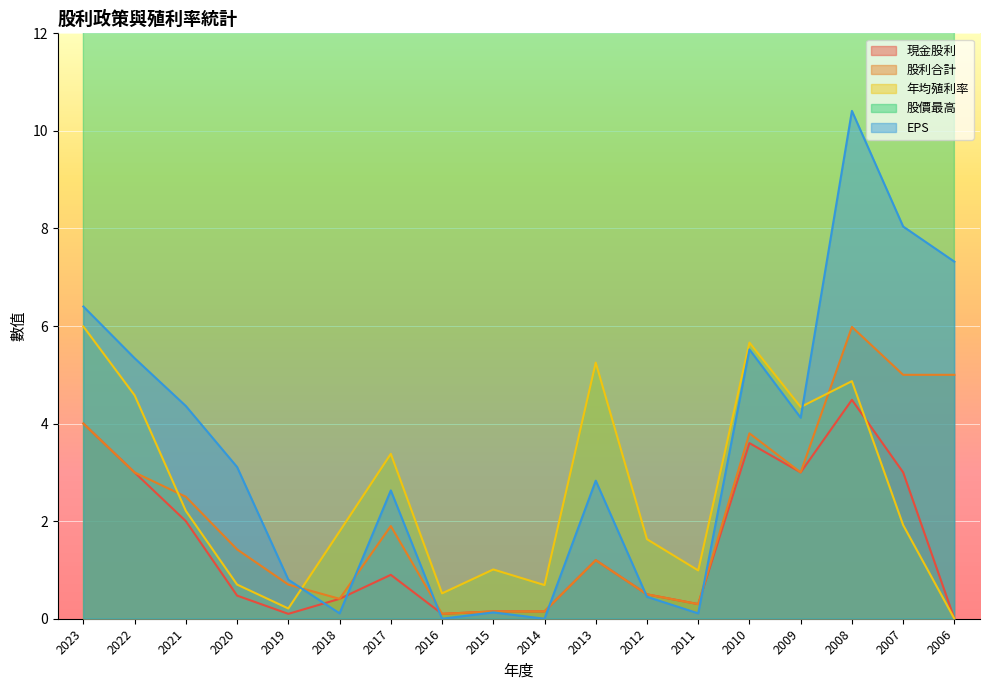

Reading left to right, extract all data points from this chart.

現金股利: 4.0	3.0	2.0	0.5	0.1	0.4	0.9	0.1	0.1	0.1	1.2	0.5	0.3	3.6	3.0	4.5	3.0	0.0
股利合計: 4.0	3.0	2.5	1.4	0.7	0.4	1.9	0.1	0.1	0.1	1.2	0.5	0.3	3.8	3.0	6.0	5.0	5.0
年均殖利率: 6.0	4.6	2.2	0.7	0.2	1.8	3.4	0.5	1.0	0.7	5.2	1.6	1.0	5.7	4.3	4.9	1.9	0.0
股價最高: 84.9	92.4	139.0	96.6	78.1	30.4	37.1	30.3	20.6	26.0	33.1	38.7	53.0	100.5	114.5	174.0	248.0	155.0
EPS: 6.4	5.3	4.4	3.1	0.8	0.1	2.6	0.0	0.1	0.0	2.8	0.5	0.1	5.5	4.1	10.4	8.0	7.3